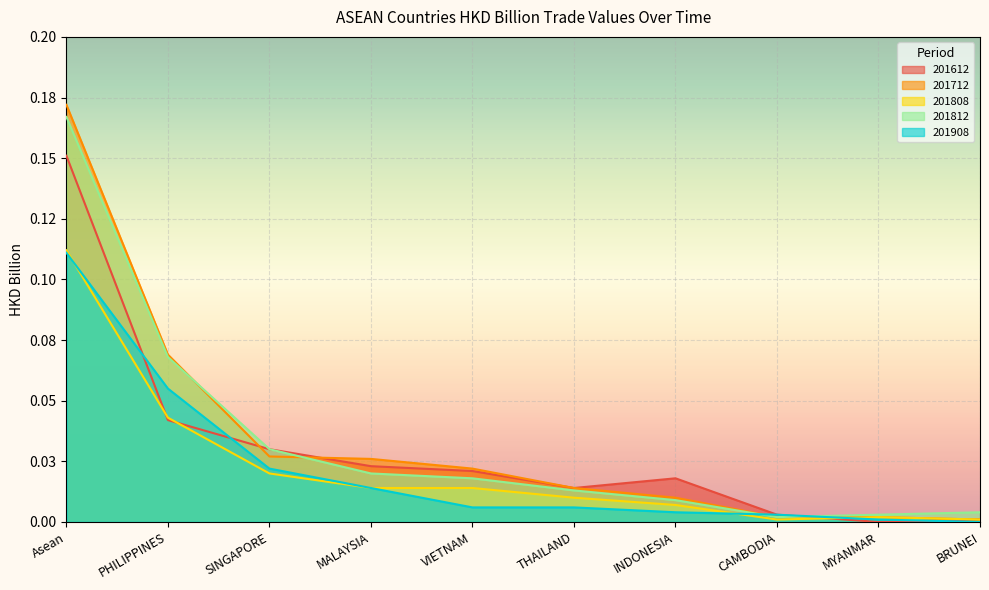

True or false: 201908 has a value of 0.0 at THAILAND.

True